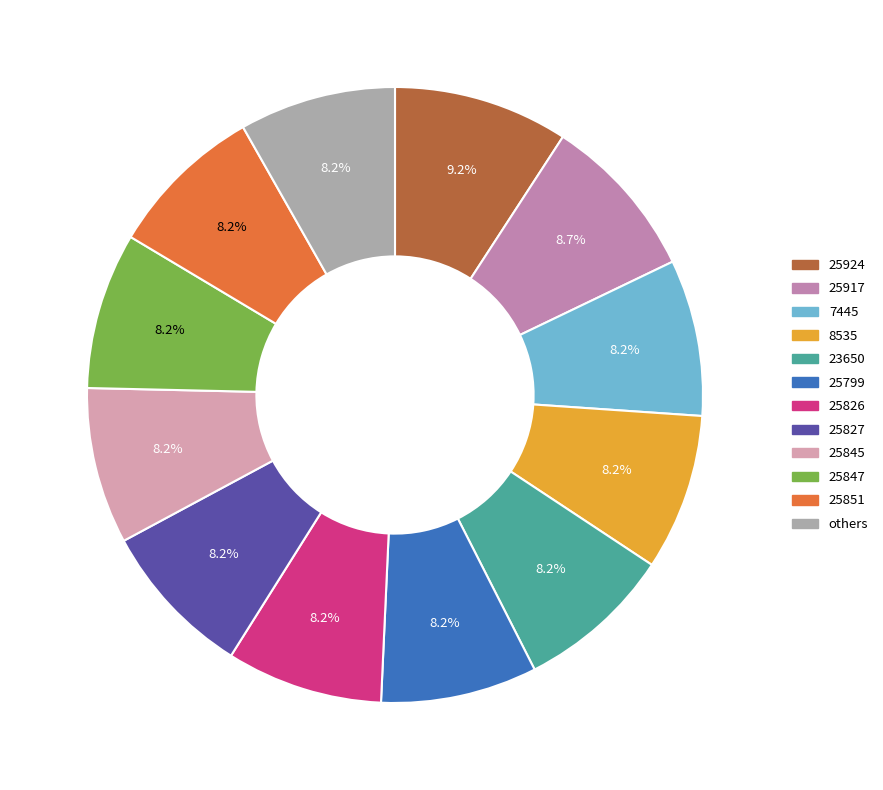

How many segments does this pie chart have?

12